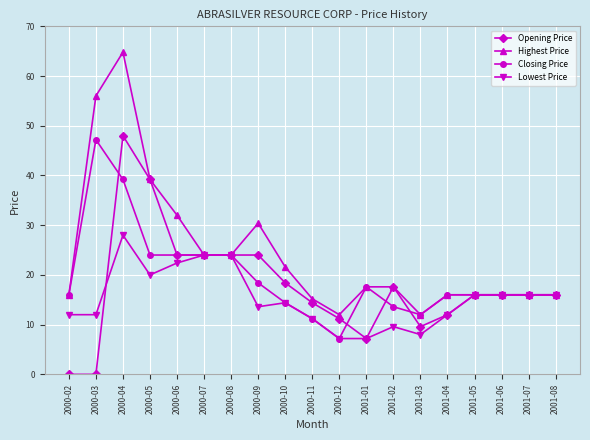

What are all the series names shown in the legend?

Opening Price, Highest Price, Closing Price, Lowest Price